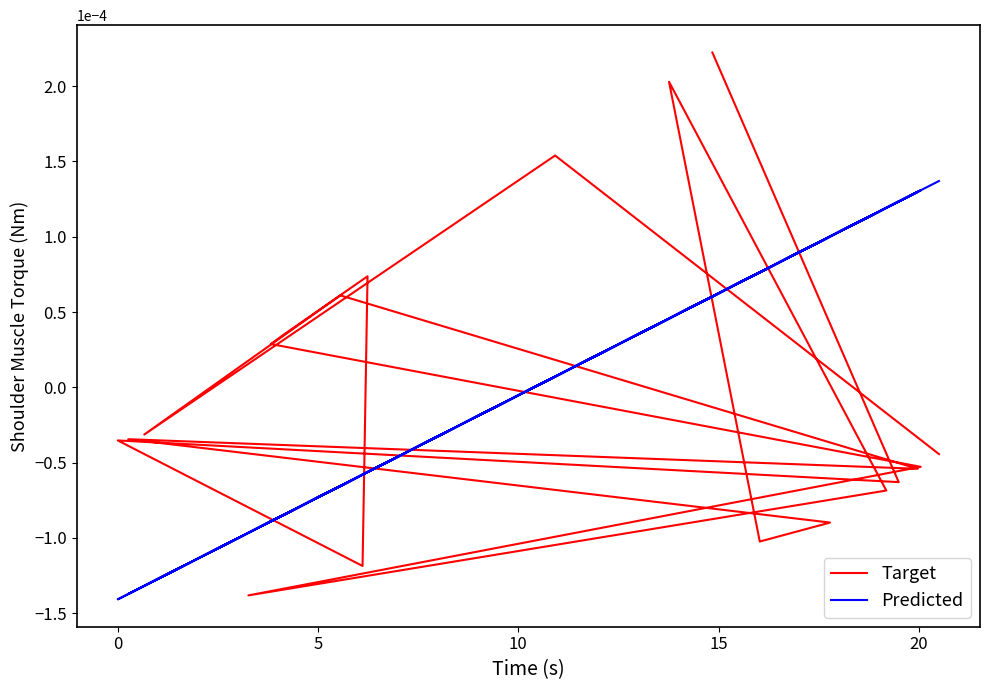

Where is the first local maximum for Target?

5